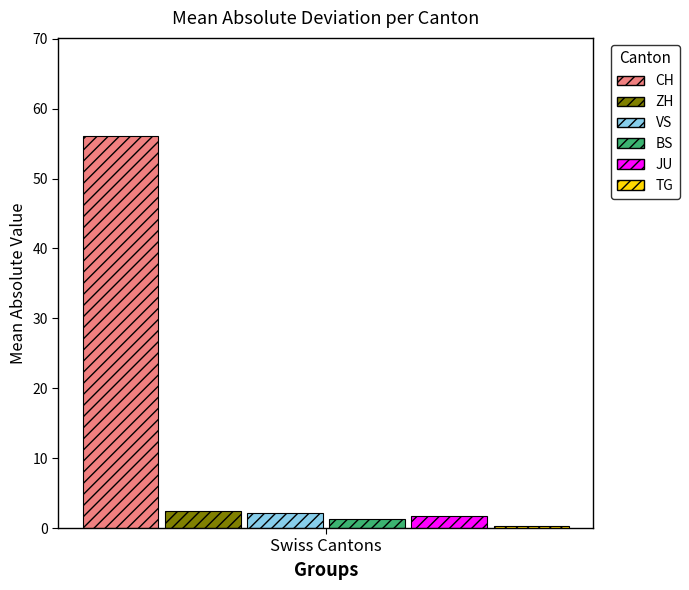

What is the maximum value for CH?

56.1